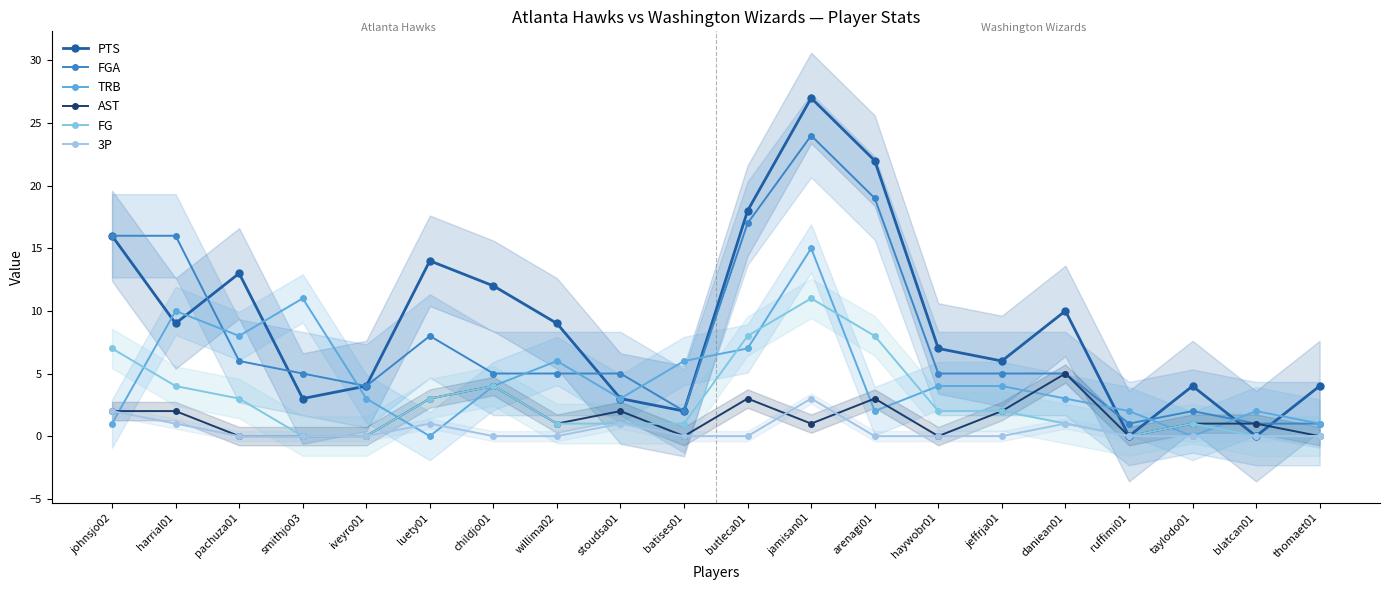

What is the maximum value shown in the chart?

27